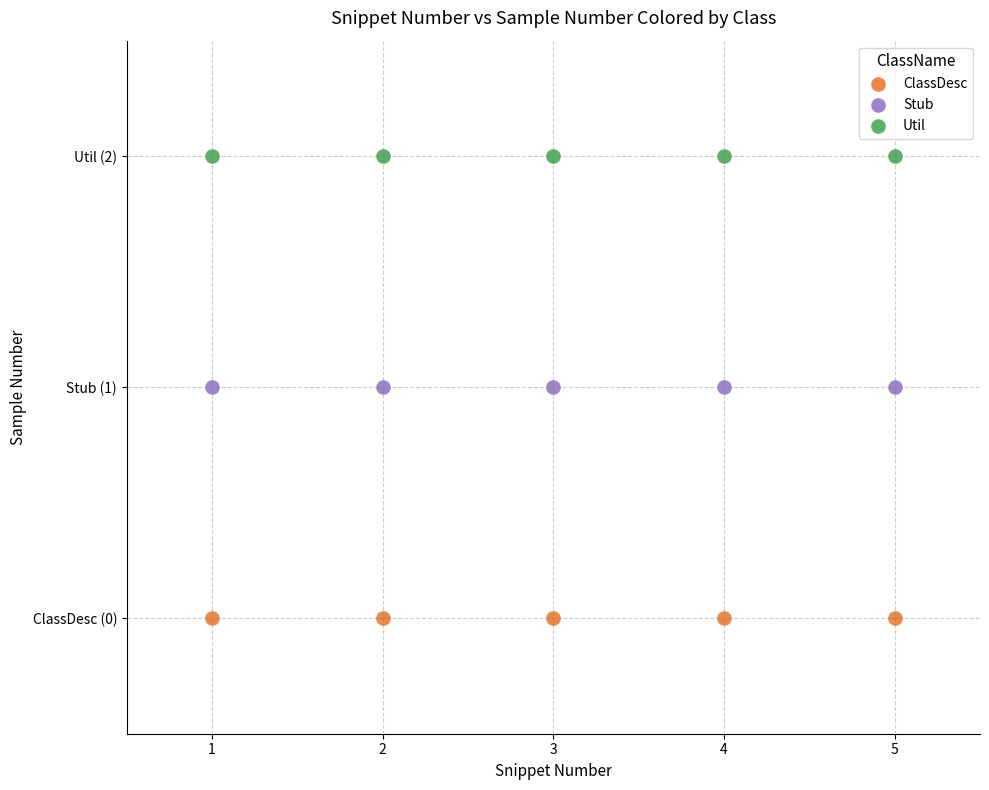

Which series contains the highest Y value?

Util